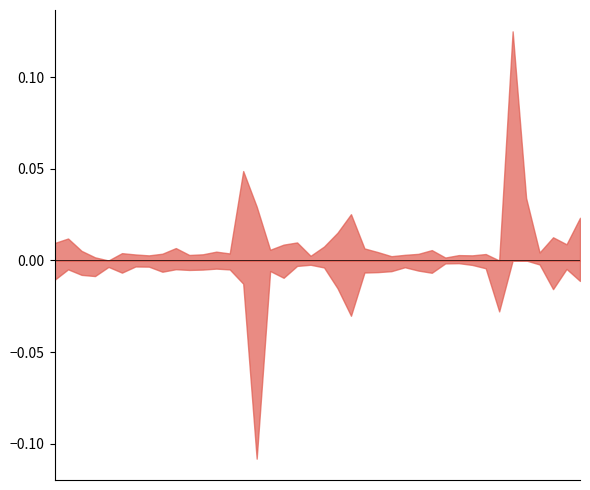

How many series are shown in this chart?

2